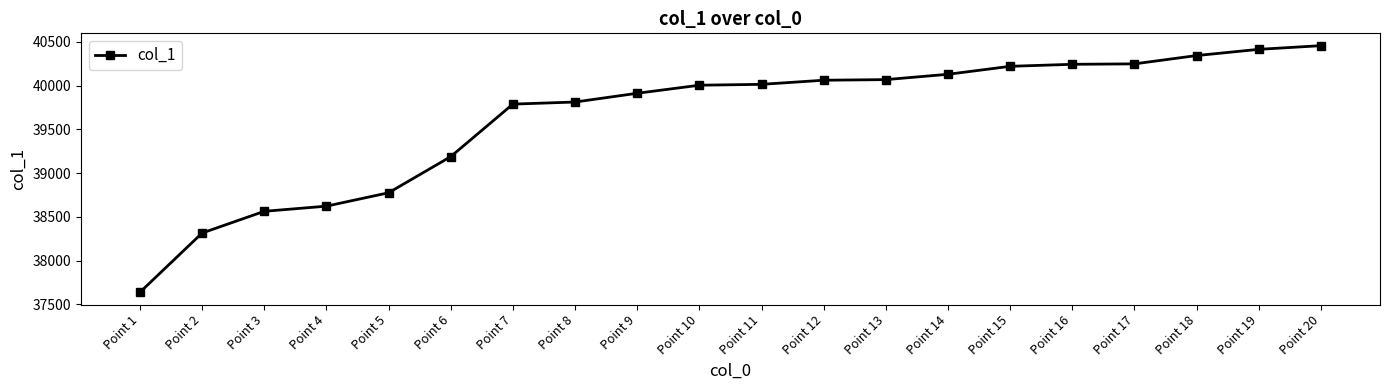

How many data points does each series have?

20